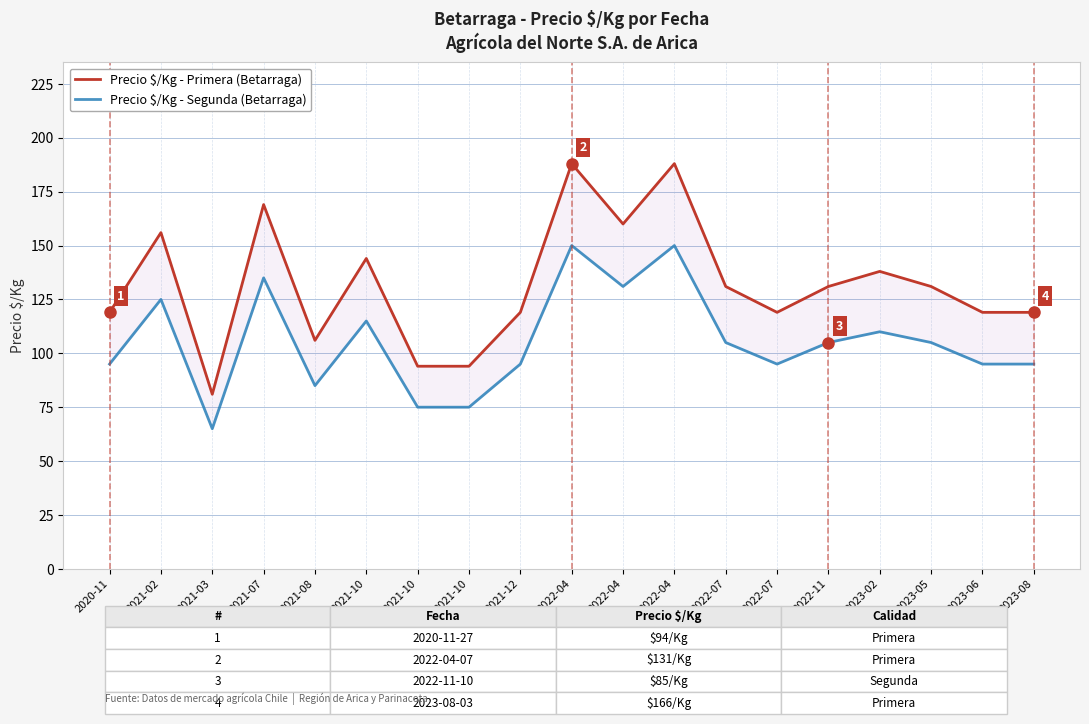

What is the value of the Precio $/Kg - Segunda (Betarraga) point at the 16th from the left?

110